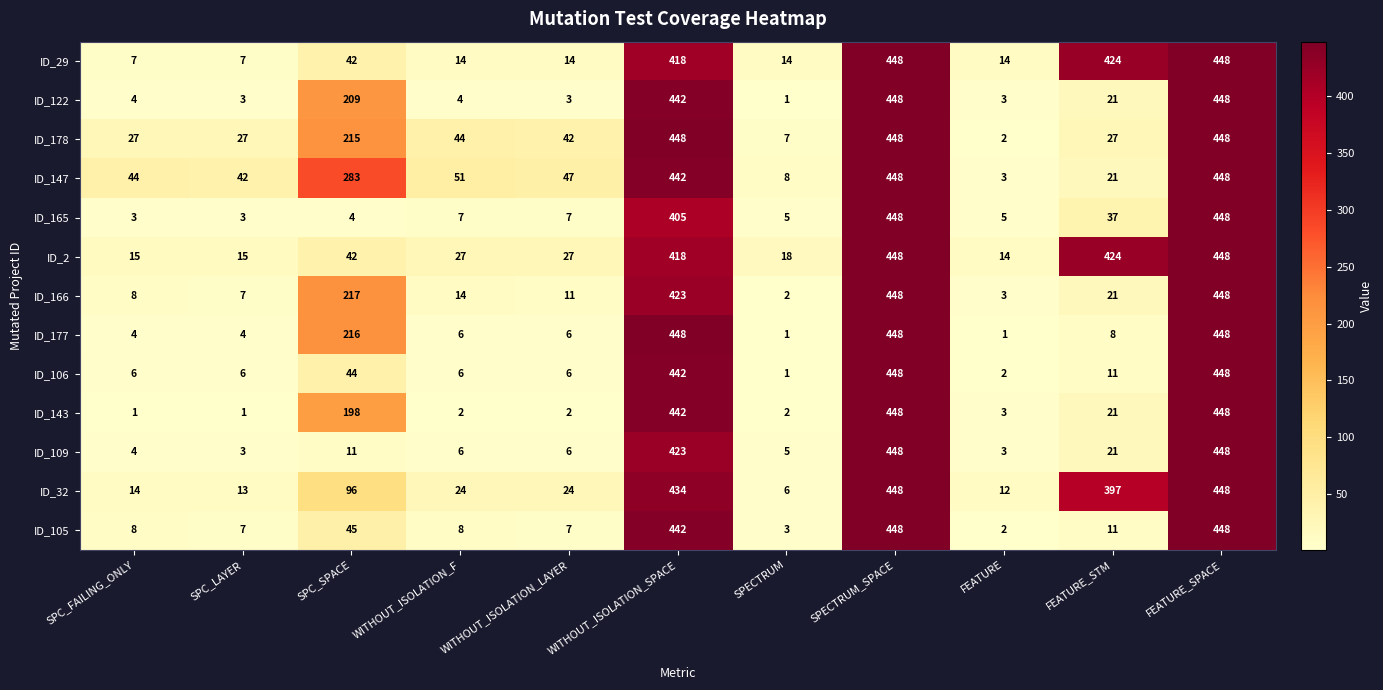

At how many categories does at least one series exceed 348?

4